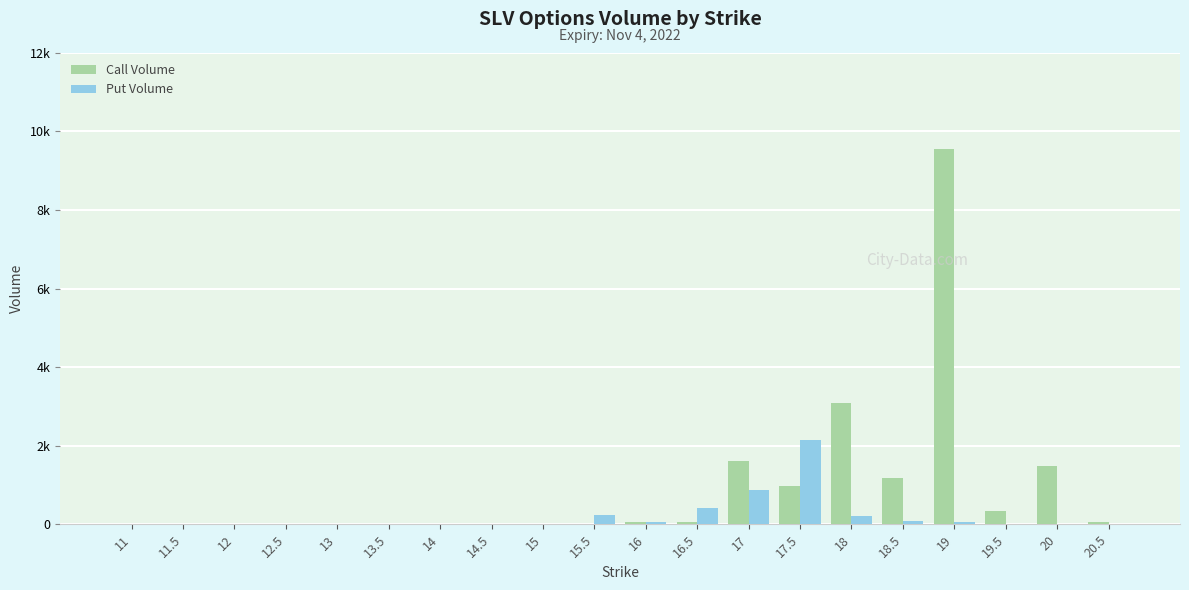

What is the difference between the second highest and second lowest values in the Call Volume series?

3092